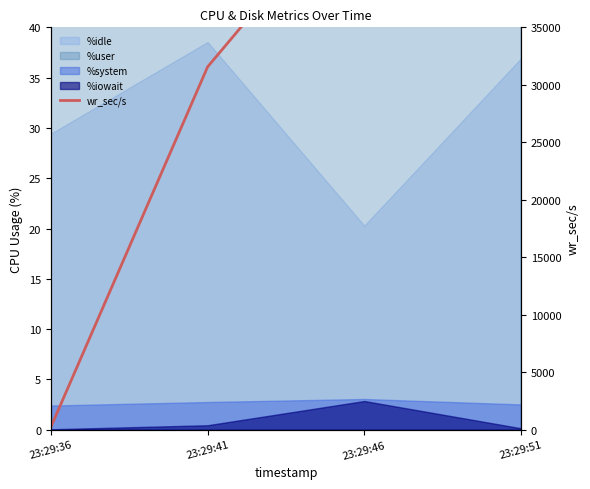

What is the value of the 4th point from the left?

64864.0